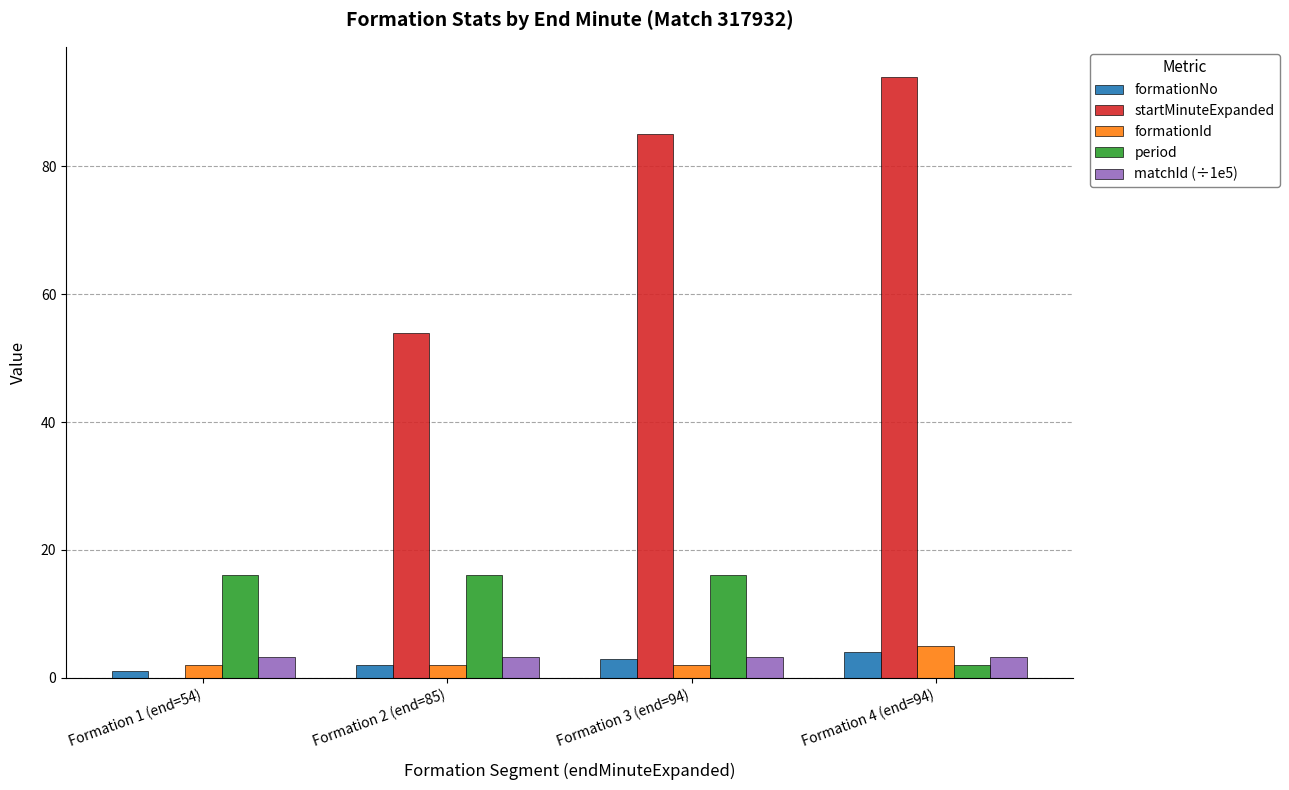

What is the sum of the formationNo values at Formation 2 (end=85) and Formation 4 (end=94)?

6.0